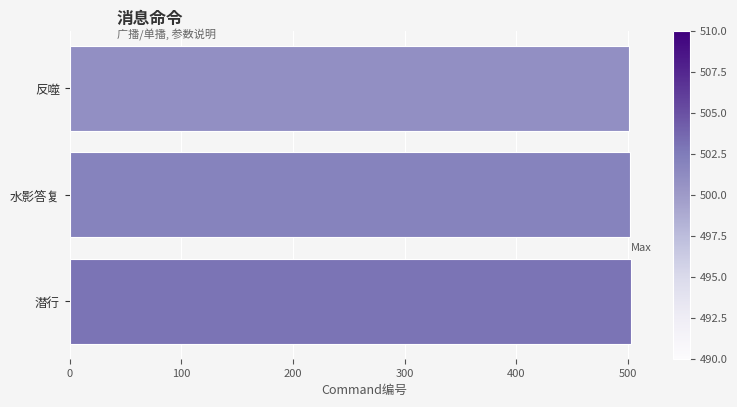

Is it true that the value at 水影答复 is 502?

True